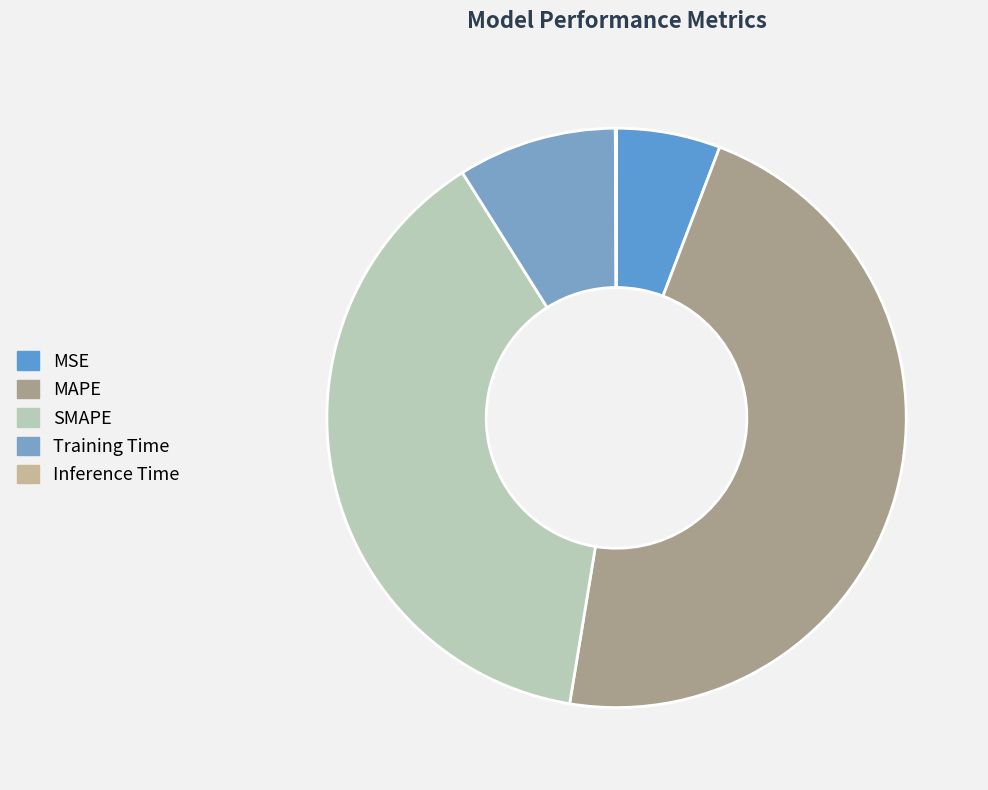

True or false: SMAPE accounts for 31% of the total.

False